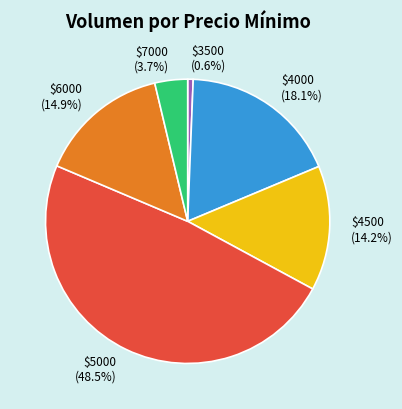

How much of the chart is everything except $4000?

81.9%